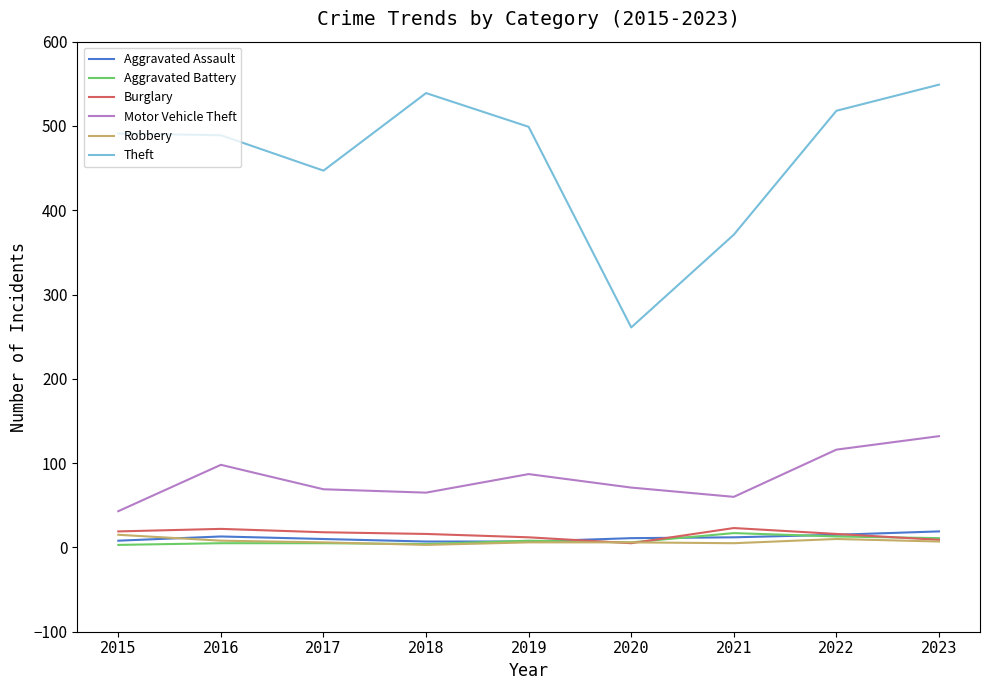

What is the approximate value of Burglary at 2019, to the nearest 10?

10